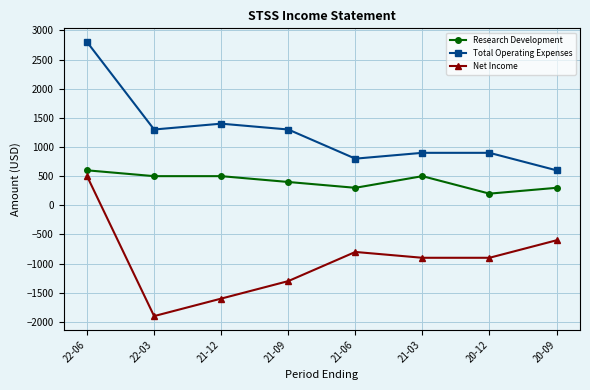

How many series are shown in this chart?

3